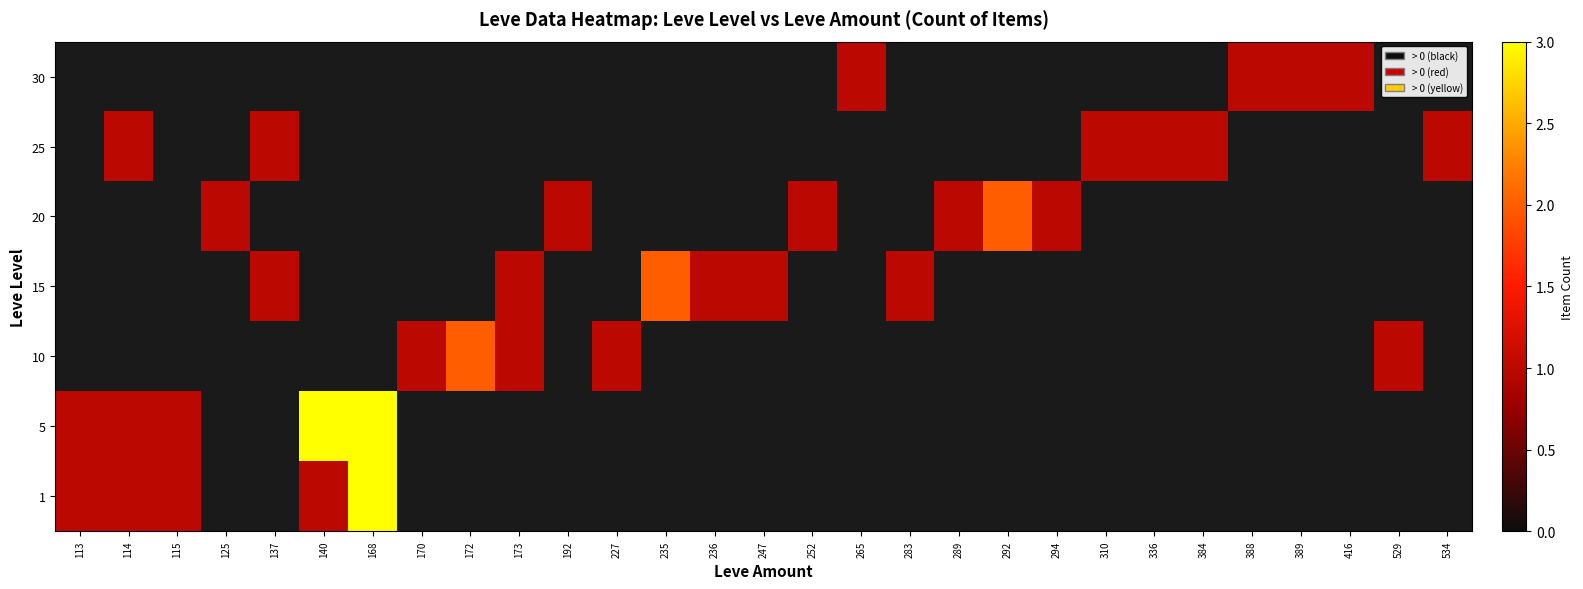

Reading left to right, list all the values displayed in this chart.

1: 113=1	114=1	115=1	125=0	137=0	140=1	168=3	170=0	172=0	173=0	192=0	227=0	235=0	236=0	247=0	252=0	265=0	283=0	289=0	292=0	294=0	310=0	336=0	384=0	388=0	389=0	416=0	529=0	534=0
5: 113=1	114=1	115=1	125=0	137=0	140=3	168=3	170=0	172=0	173=0	192=0	227=0	235=0	236=0	247=0	252=0	265=0	283=0	289=0	292=0	294=0	310=0	336=0	384=0	388=0	389=0	416=0	529=0	534=0
10: 113=0	114=0	115=0	125=0	137=0	140=0	168=0	170=1	172=2	173=1	192=0	227=1	235=0	236=0	247=0	252=0	265=0	283=0	289=0	292=0	294=0	310=0	336=0	384=0	388=0	389=0	416=0	529=1	534=0
15: 113=0	114=0	115=0	125=0	137=1	140=0	168=0	170=0	172=0	173=1	192=0	227=0	235=2	236=1	247=1	252=0	265=0	283=1	289=0	292=0	294=0	310=0	336=0	384=0	388=0	389=0	416=0	529=0	534=0
20: 113=0	114=0	115=0	125=1	137=0	140=0	168=0	170=0	172=0	173=0	192=1	227=0	235=0	236=0	247=0	252=1	265=0	283=0	289=1	292=2	294=1	310=0	336=0	384=0	388=0	389=0	416=0	529=0	534=0
25: 113=0	114=1	115=0	125=0	137=1	140=0	168=0	170=0	172=0	173=0	192=0	227=0	235=0	236=0	247=0	252=0	265=0	283=0	289=0	292=0	294=0	310=1	336=1	384=1	388=0	389=0	416=0	529=0	534=1
30: 113=0	114=0	115=0	125=0	137=0	140=0	168=0	170=0	172=0	173=0	192=0	227=0	235=0	236=0	247=0	252=0	265=1	283=0	289=0	292=0	294=0	310=0	336=0	384=0	388=1	389=1	416=1	529=0	534=0